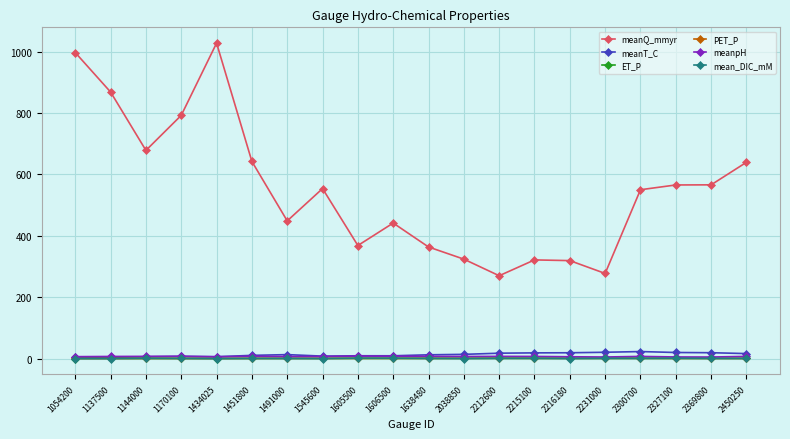

The value of PET_P at 2300700 is 1.1. True or false?

True